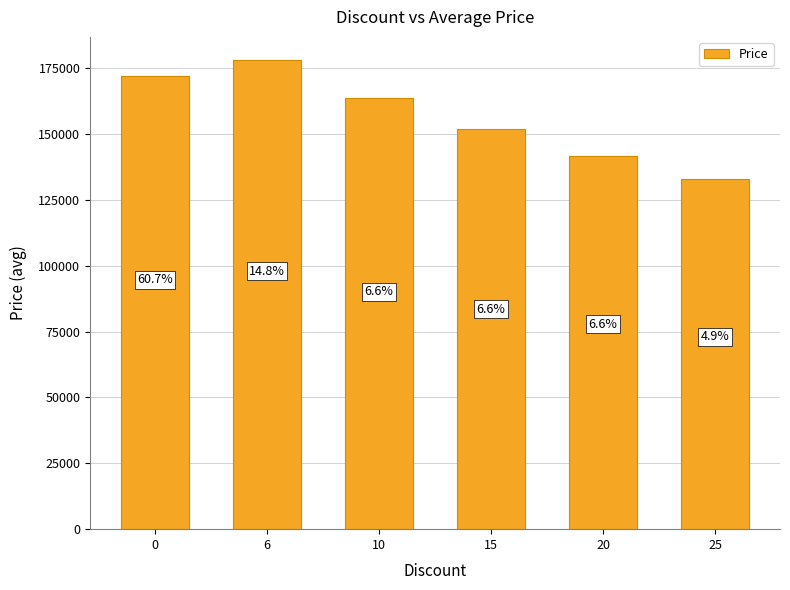

Where is the data nearest to the value 155505?

15